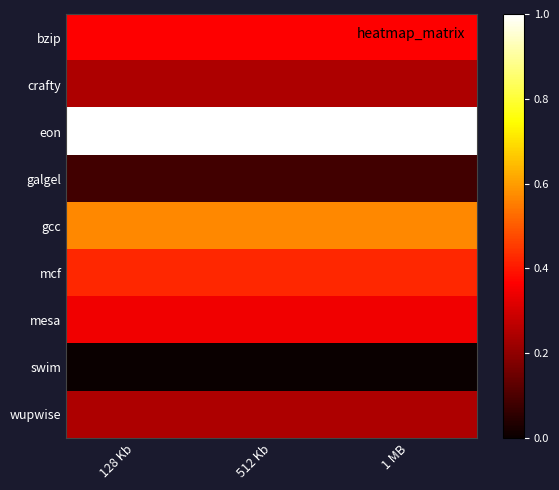

Rank the series at 1 MB from lowest to highest value.

swim, galgel, wupwise, crafty, mesa, bzip, mcf, gcc, eon